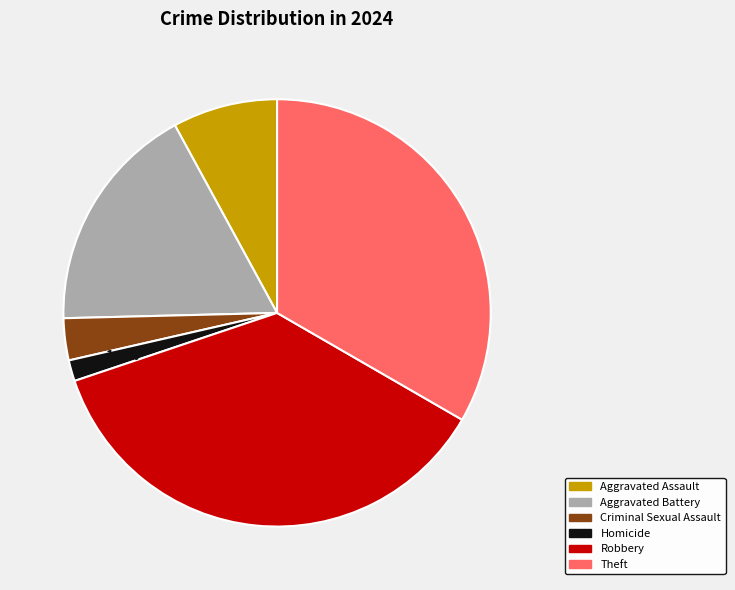

Does any single category account for the majority?

No